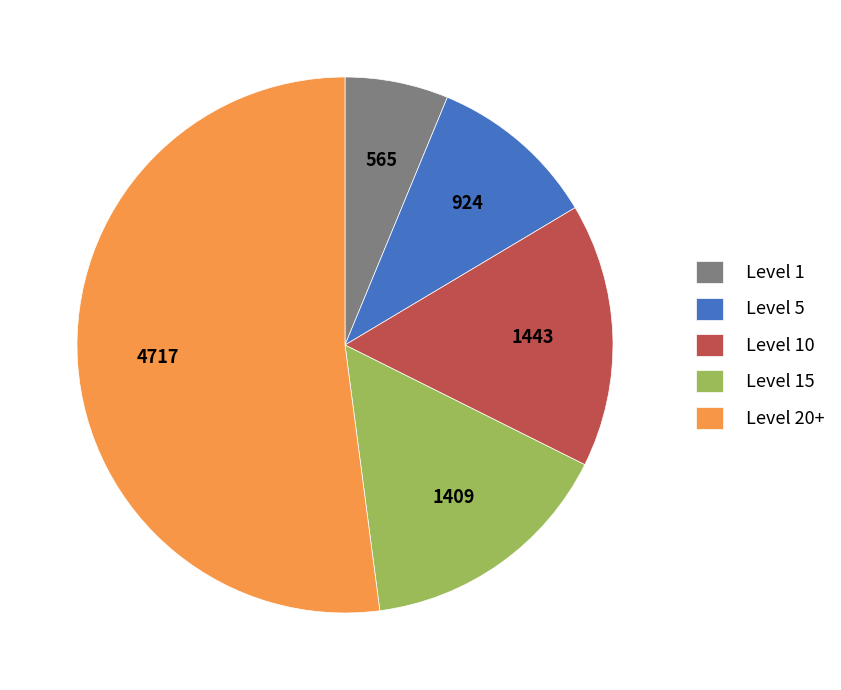

Is the sum of Level 10 and Level 20+ greater than half?

Yes